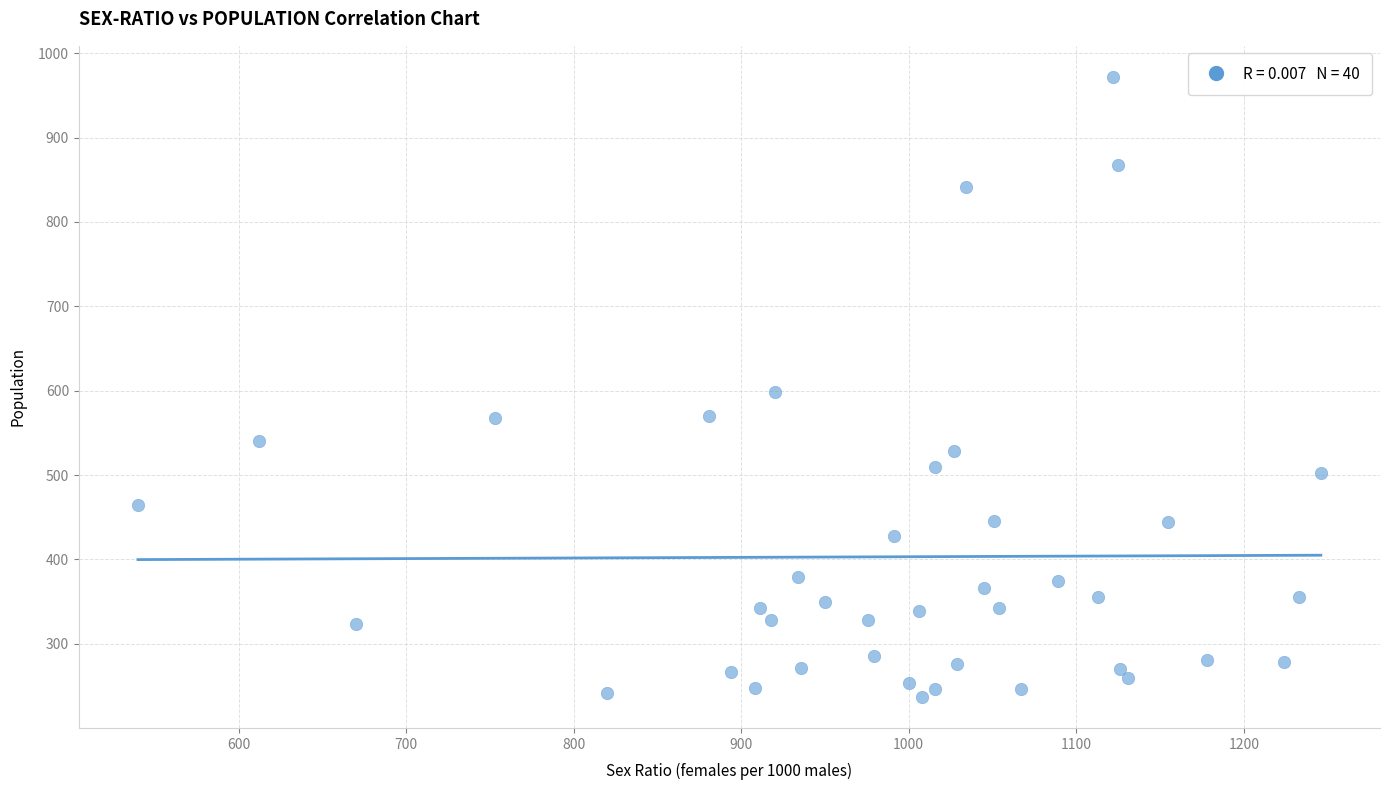

What is the range of Y values (max minus min)?

735